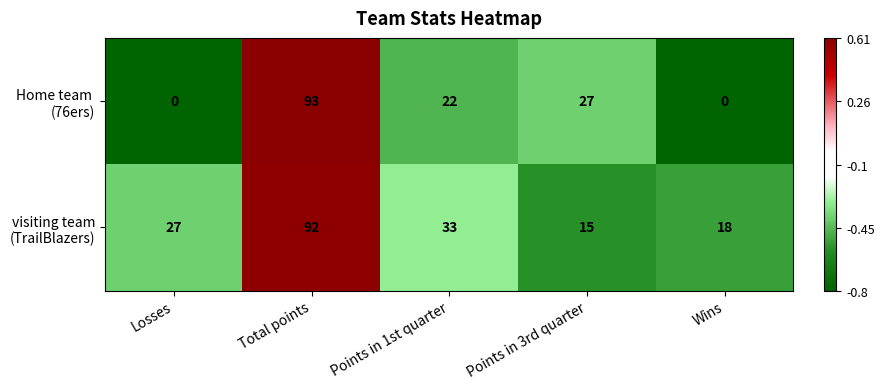

What is the minimum value shown in the chart?

0